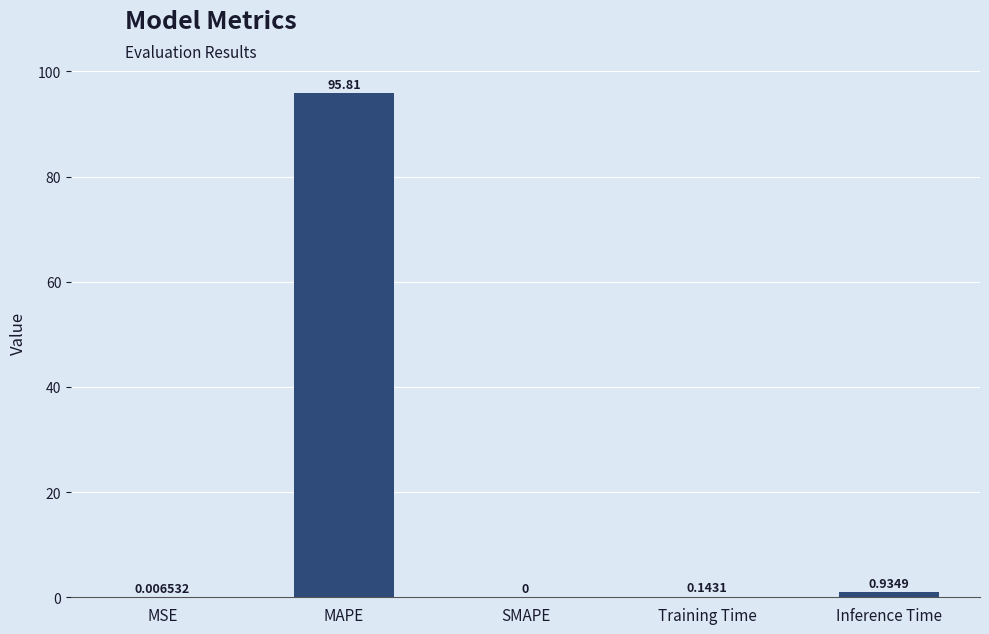

Between Inference Time and Training Time, which is larger?

Inference Time